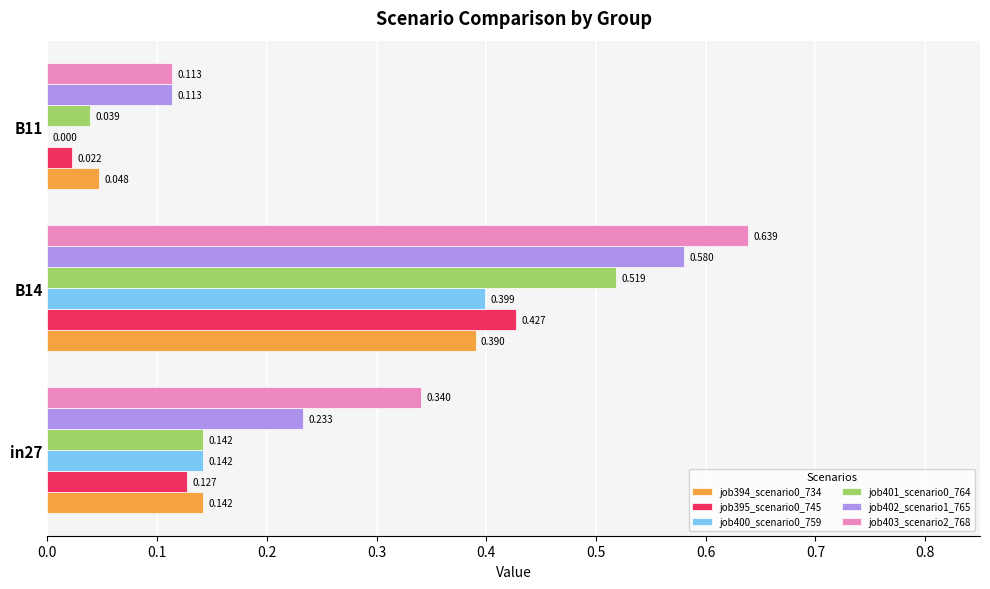

At which category is the sum across all series the highest?

B14